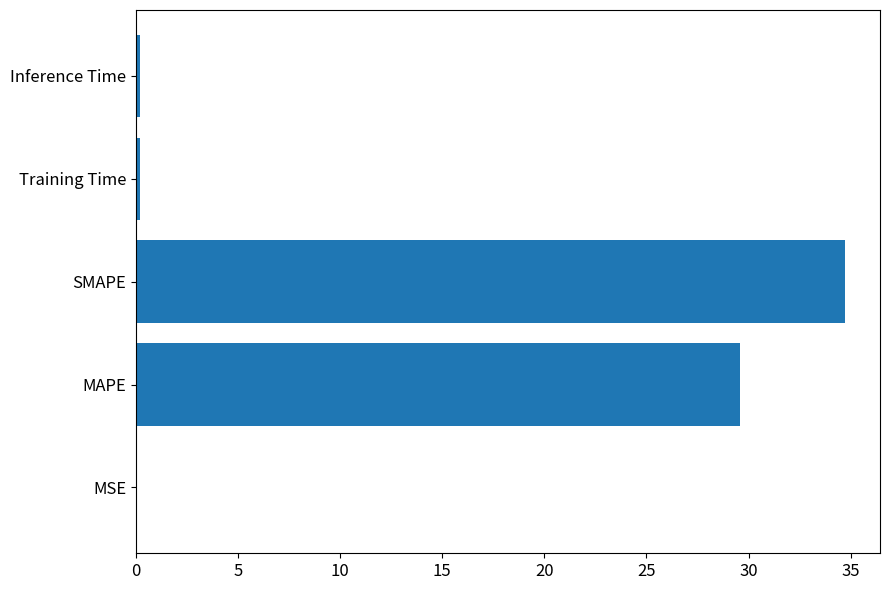

What is the maximum value shown in the chart?

34.7